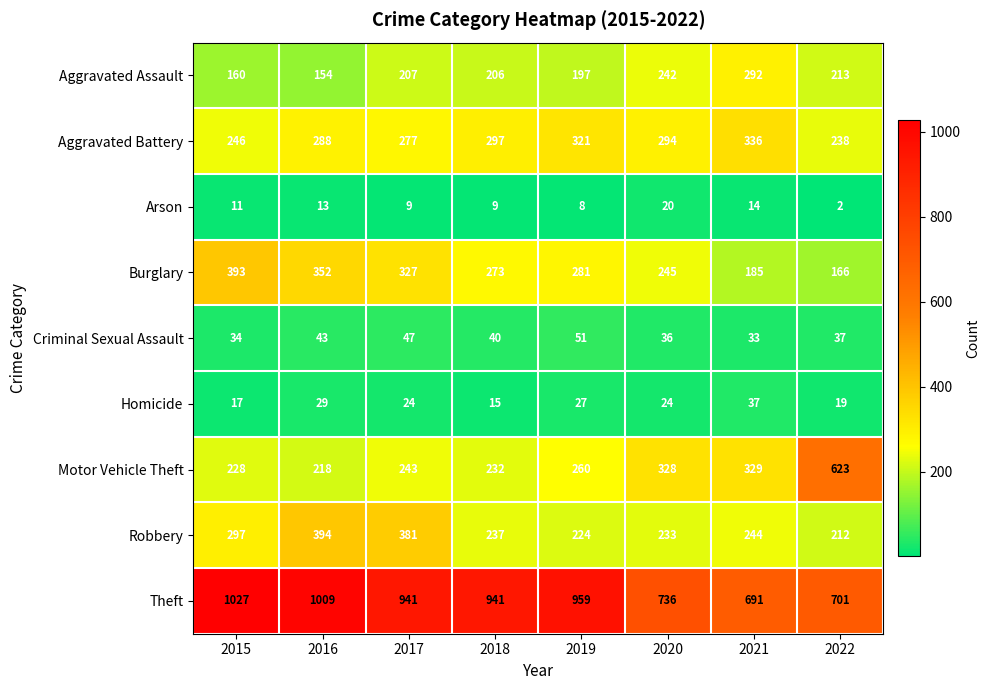

What is the difference between the maximum and second lowest values in the Arson series?

12